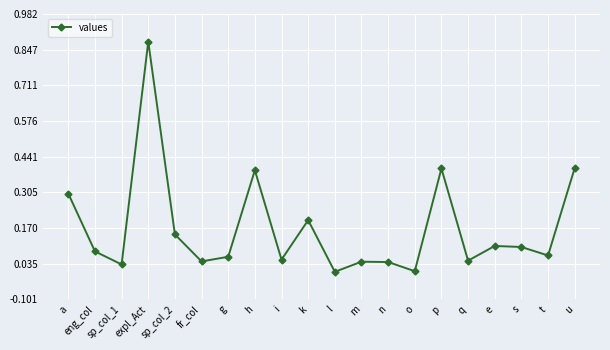

What is the label of the 11th point from the left?

l